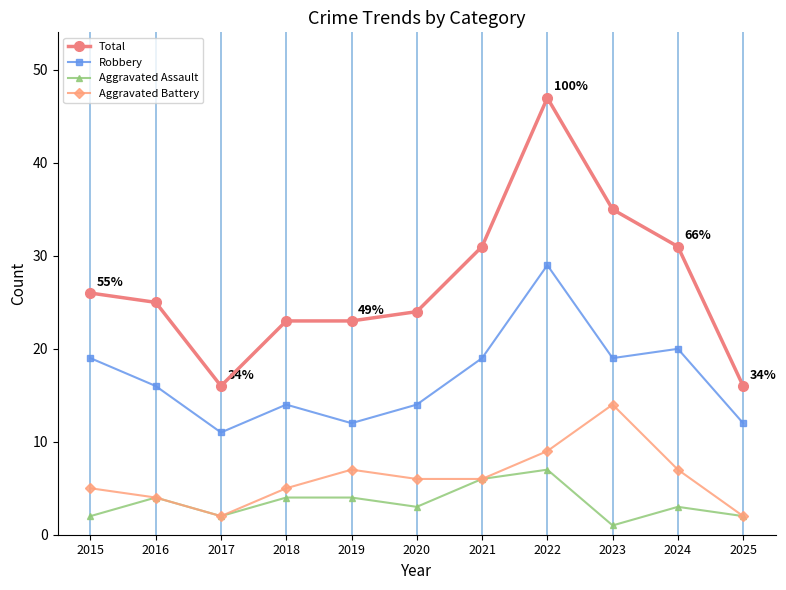

Which series changed the most between 2019 and 2023?

Total